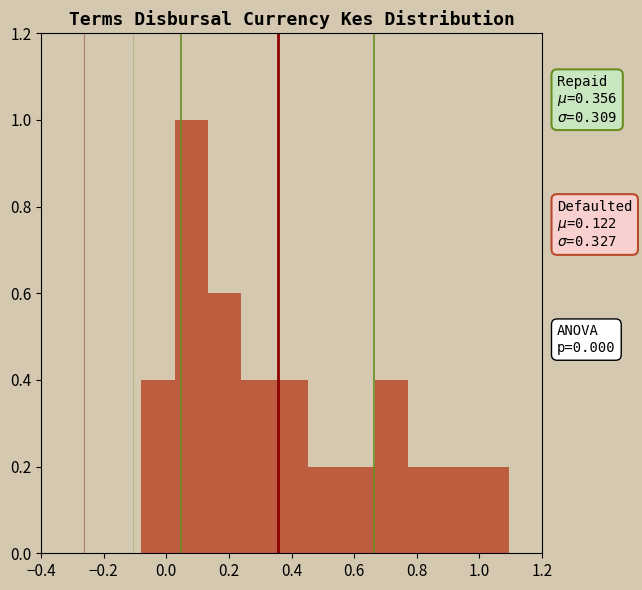

Over which range of the x-axis is the bar tallest?

0.02 to 0.14